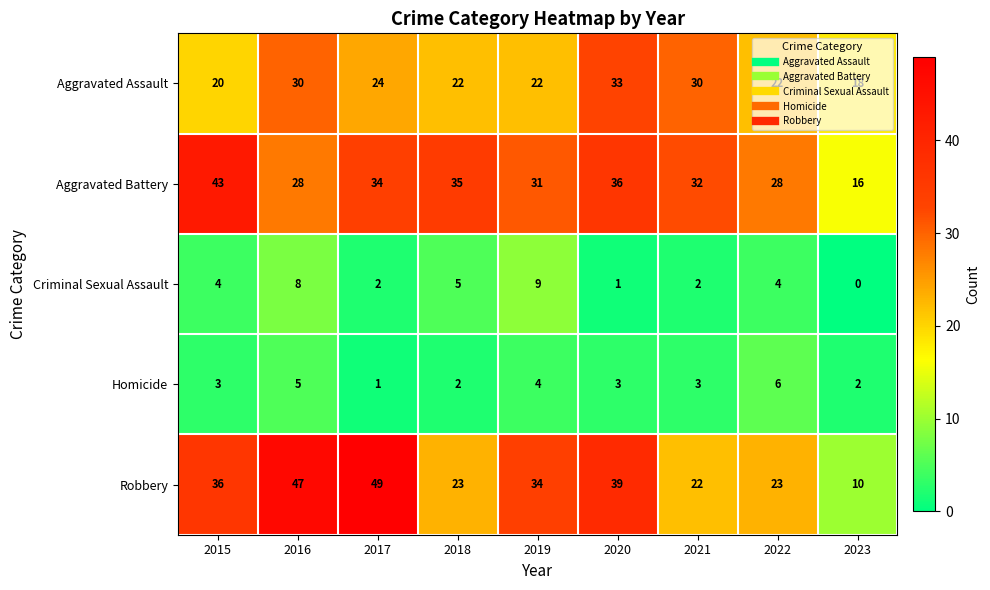

The Robbery series shows 34 at 2019. True or false?

True